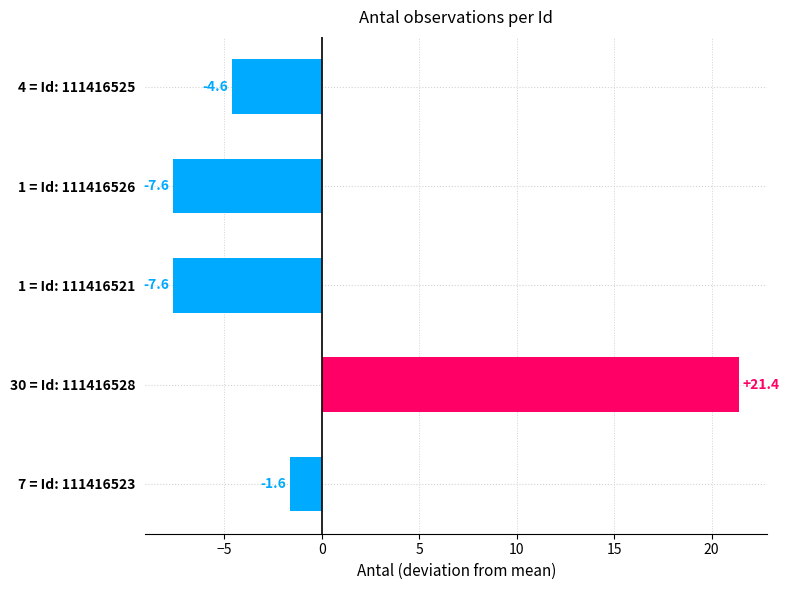

What is the difference between the values at 30 = Id: 111416528 and 1 = Id: 111416521?

29.0